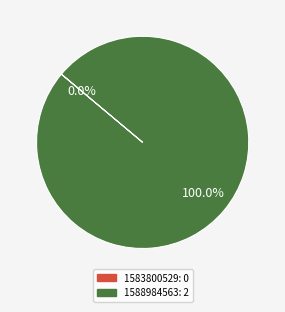

Rank the categories by value from lowest to highest.

1583800529, 1588984563